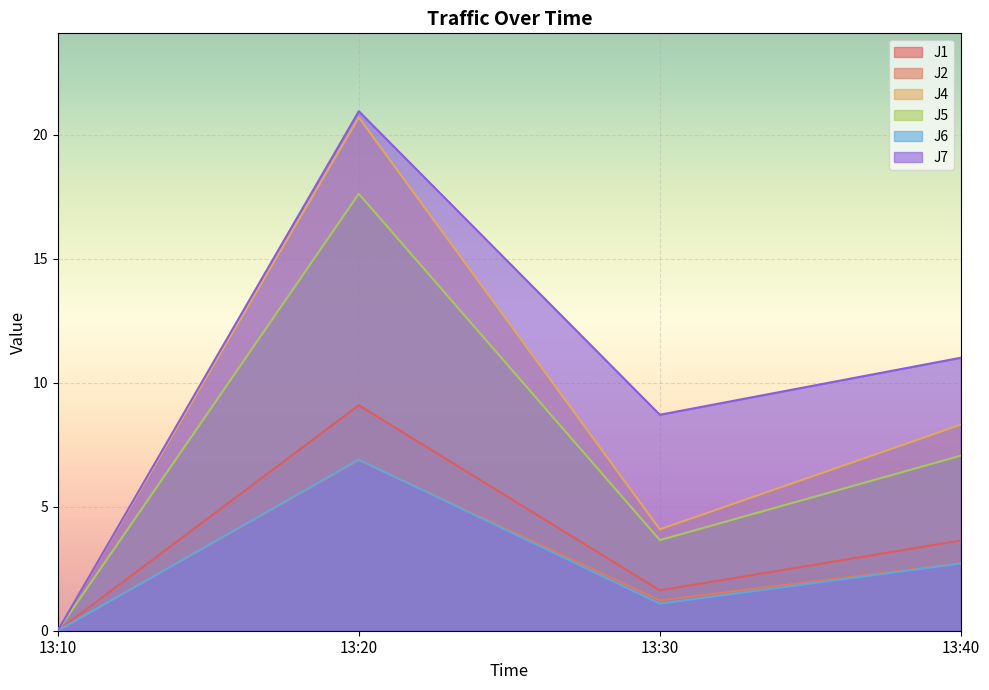

Where is J2 nearest to the value 3?

13:40